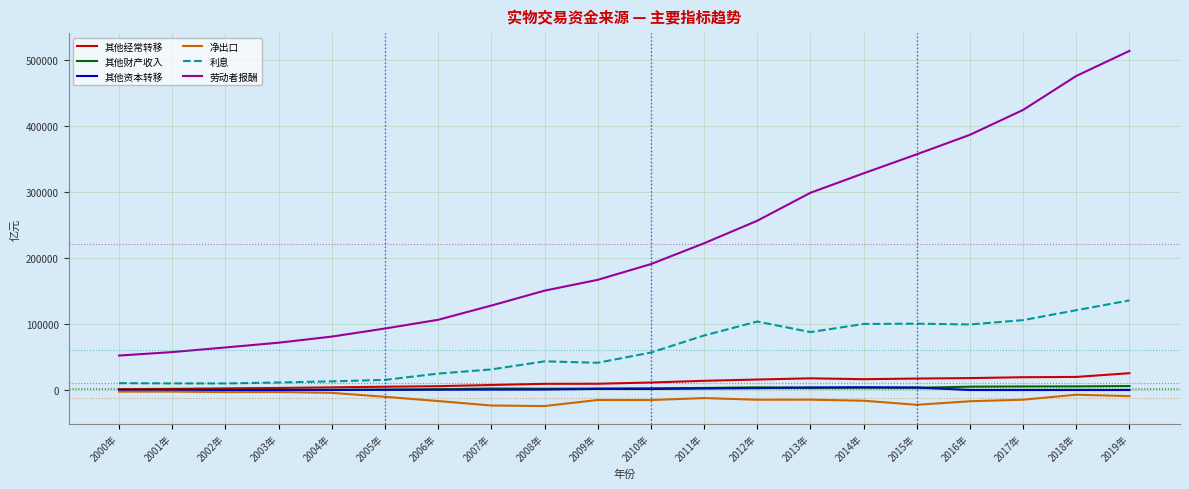

Which series has the largest total across all categories?

劳动者报酬